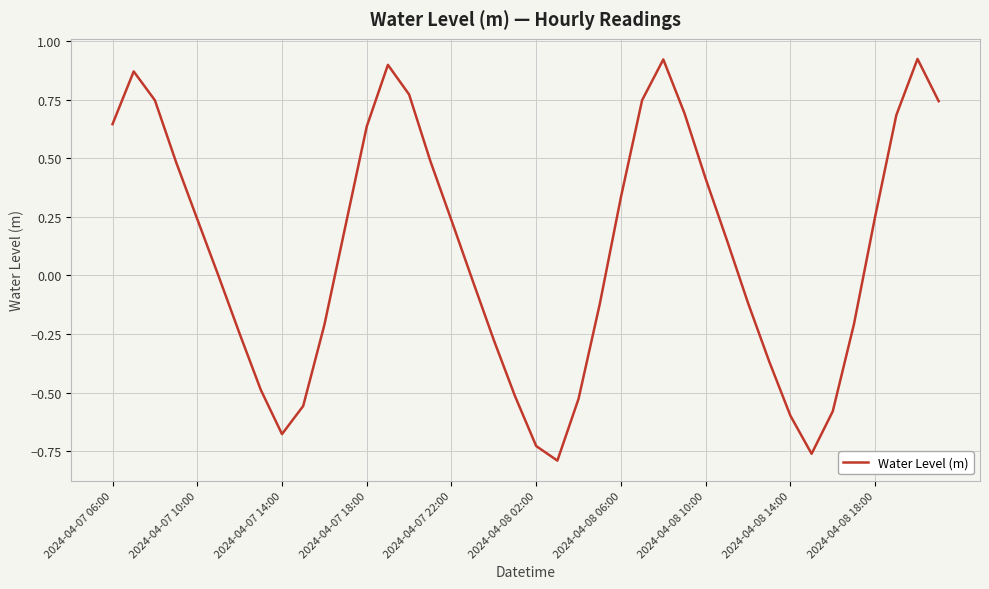

What is the difference between the maximum and minimum values?

1.7